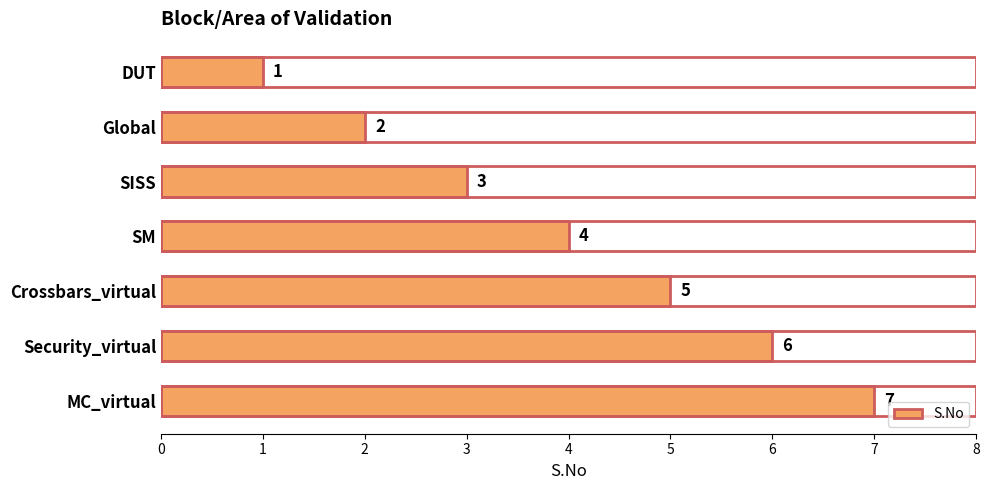

What is the difference between the values at Security_virtual and Global?

4